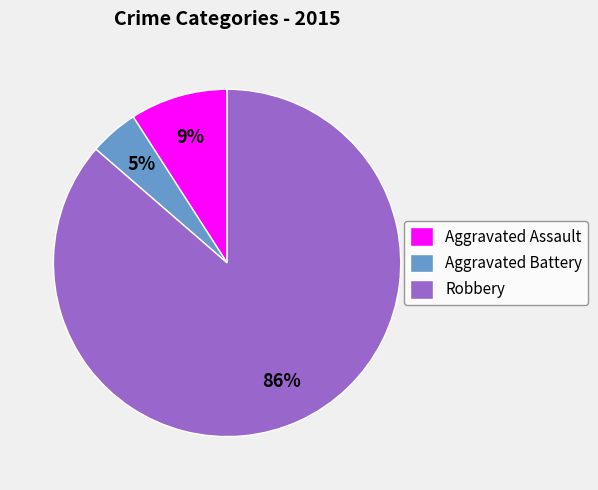

What is the smallest slice in the pie chart?

Aggravated Battery